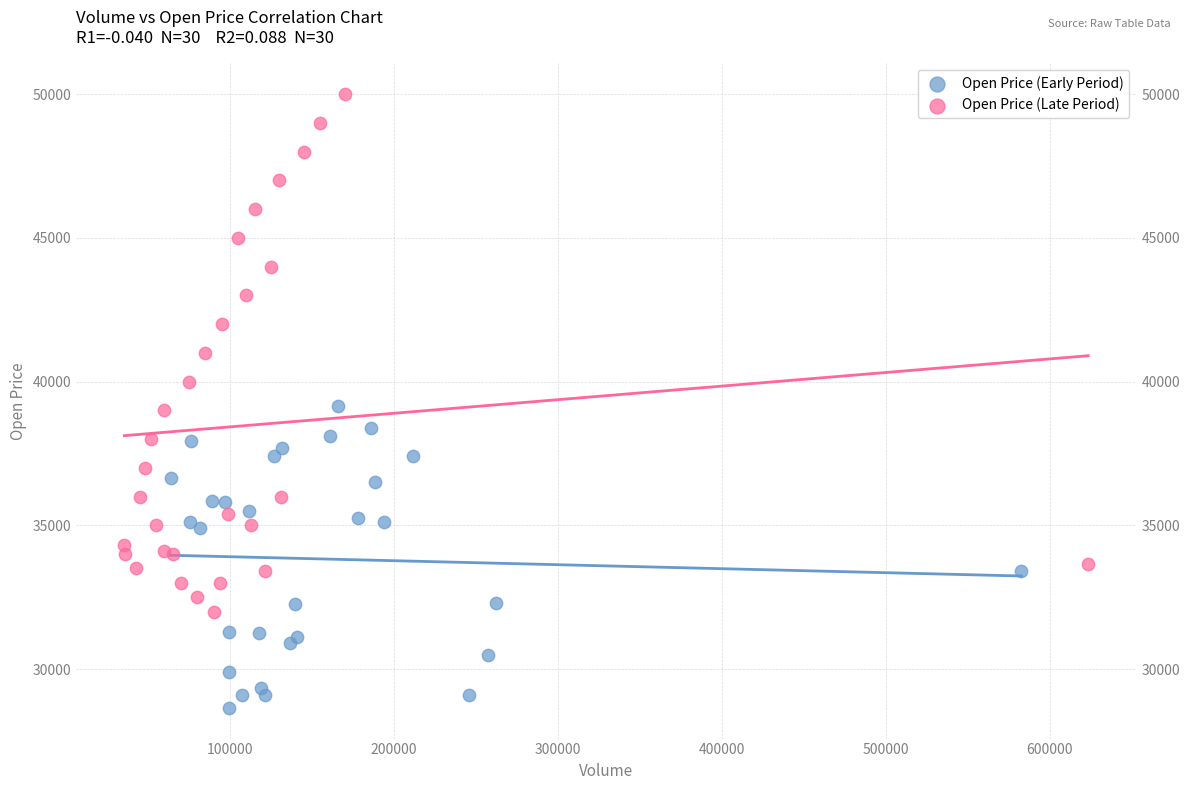

What are all the series names shown in the legend?

Open Price (Early Period), Open Price (Late Period)